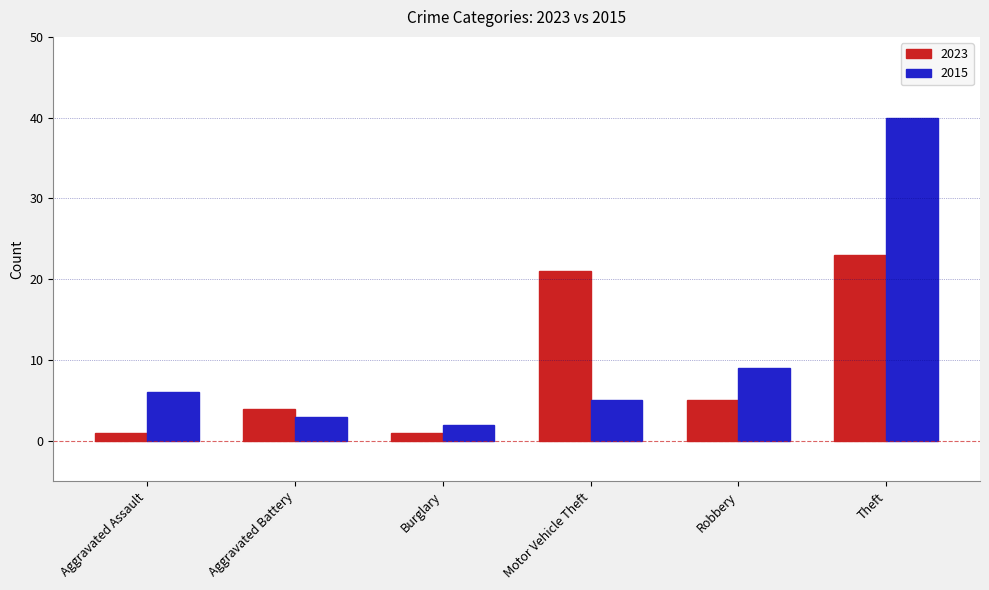

Is it true that 2015 equals 5 at Motor Vehicle Theft?

True